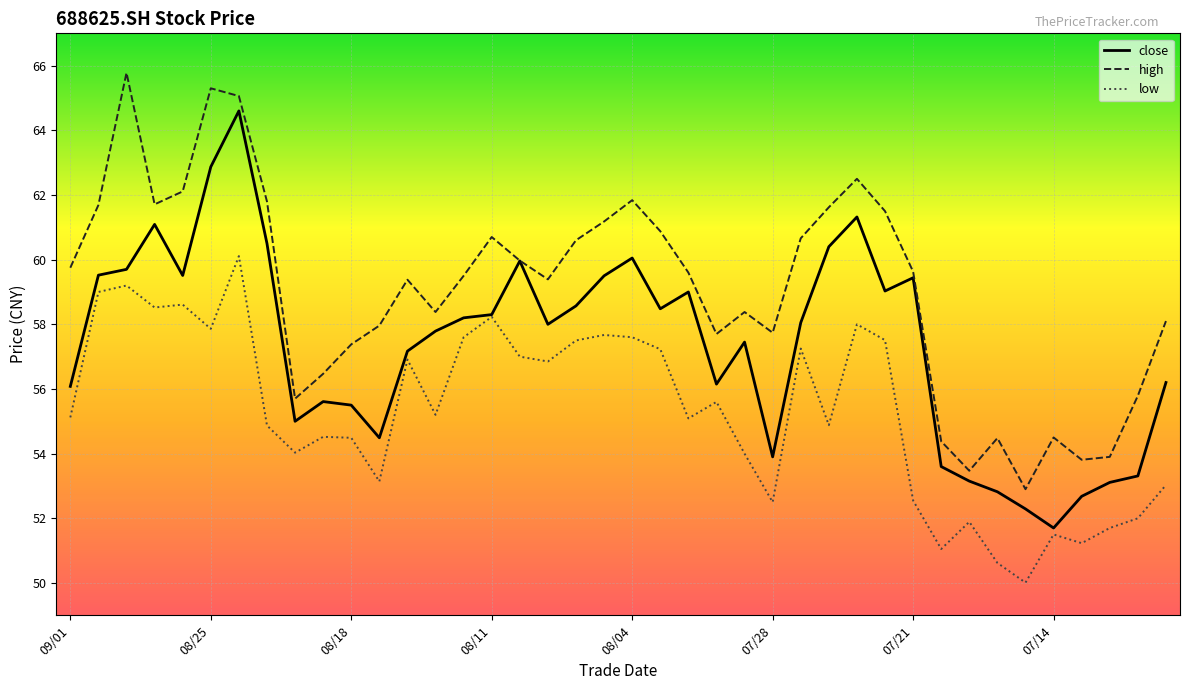

List the series in order of their peak value, highest first.

high, close, low